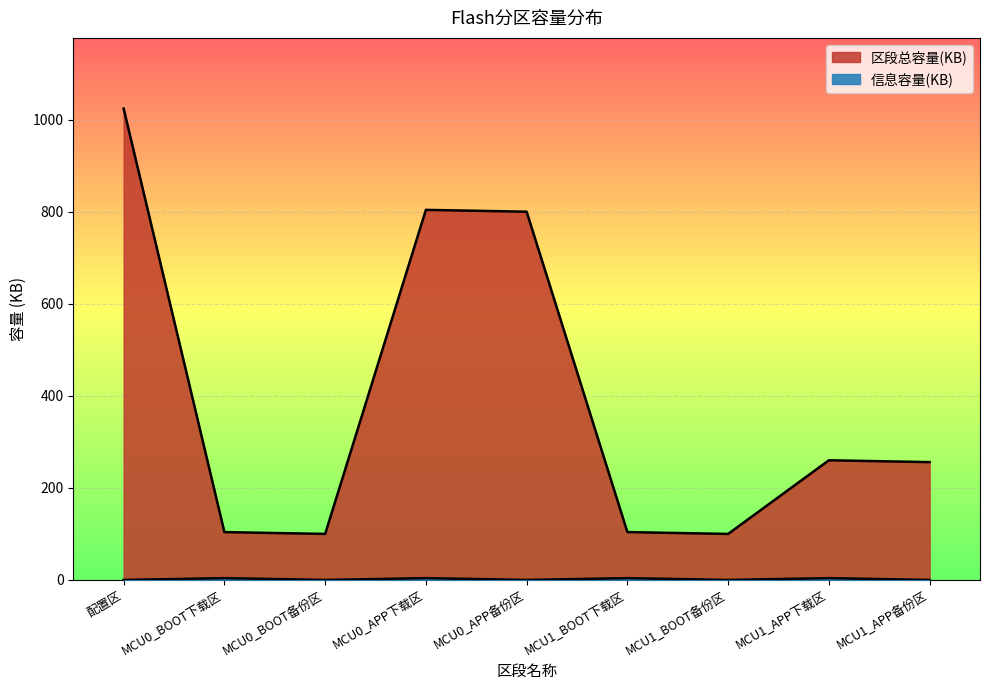

What is the sum of all 区段总容量(KB) values?

3552